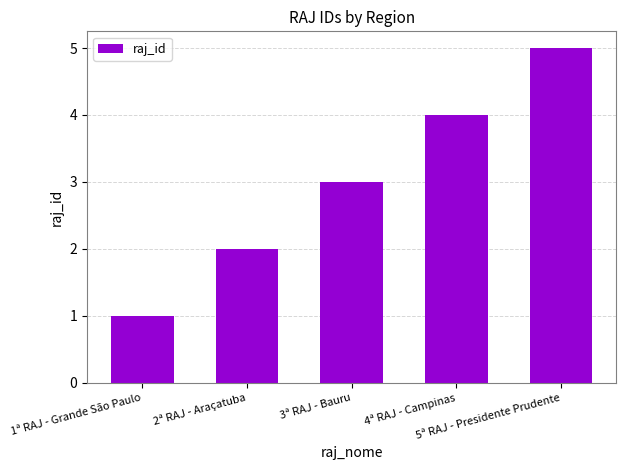

What is the ratio of the value at 4ª RAJ - Campinas to the value at 1ª RAJ - Grande São Paulo?

4.0